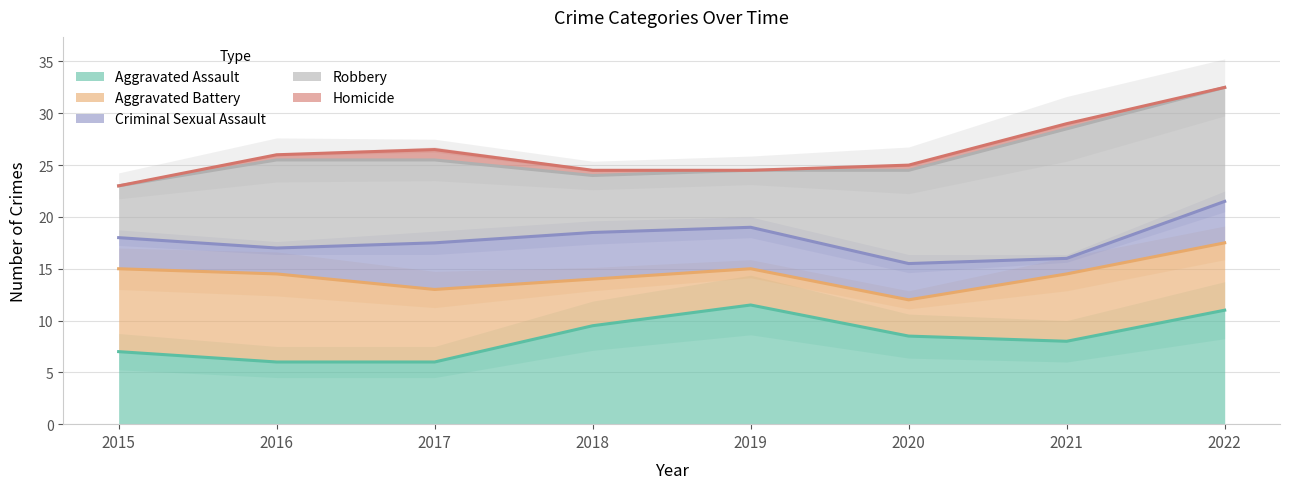

True or false: Aggravated Assault has more than 0 points higher than both neighbors.

True